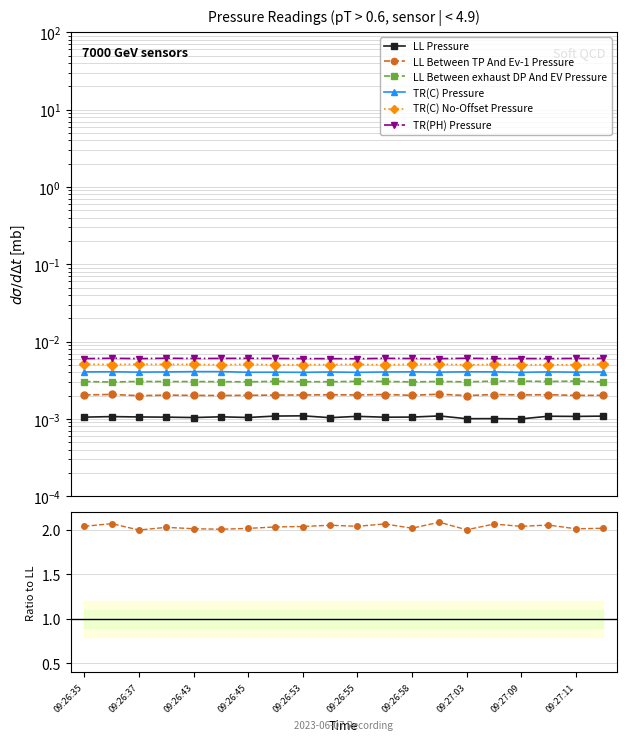

At which category is the sum across all series the highest?

15